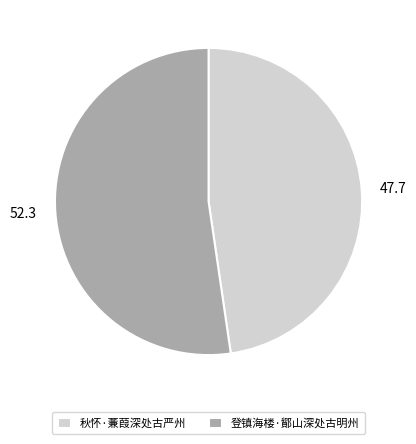

Which slice is the smallest?

秋怀·蒹葭深处古严州